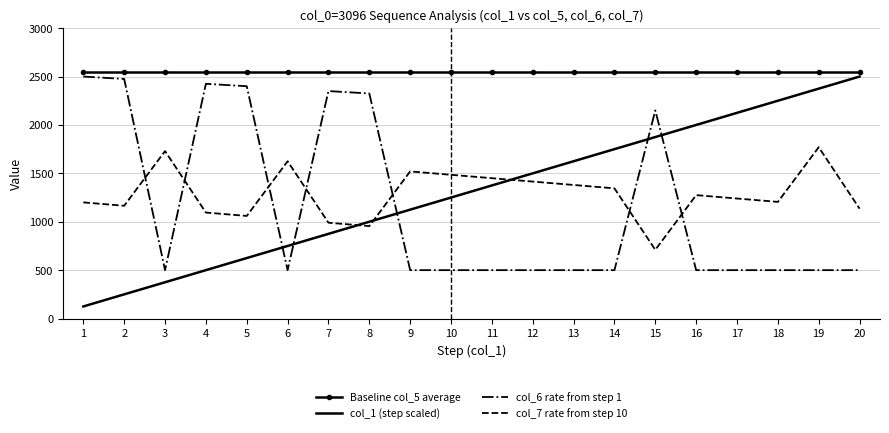

Which series has the largest total across all categories?

Baseline col_5 average